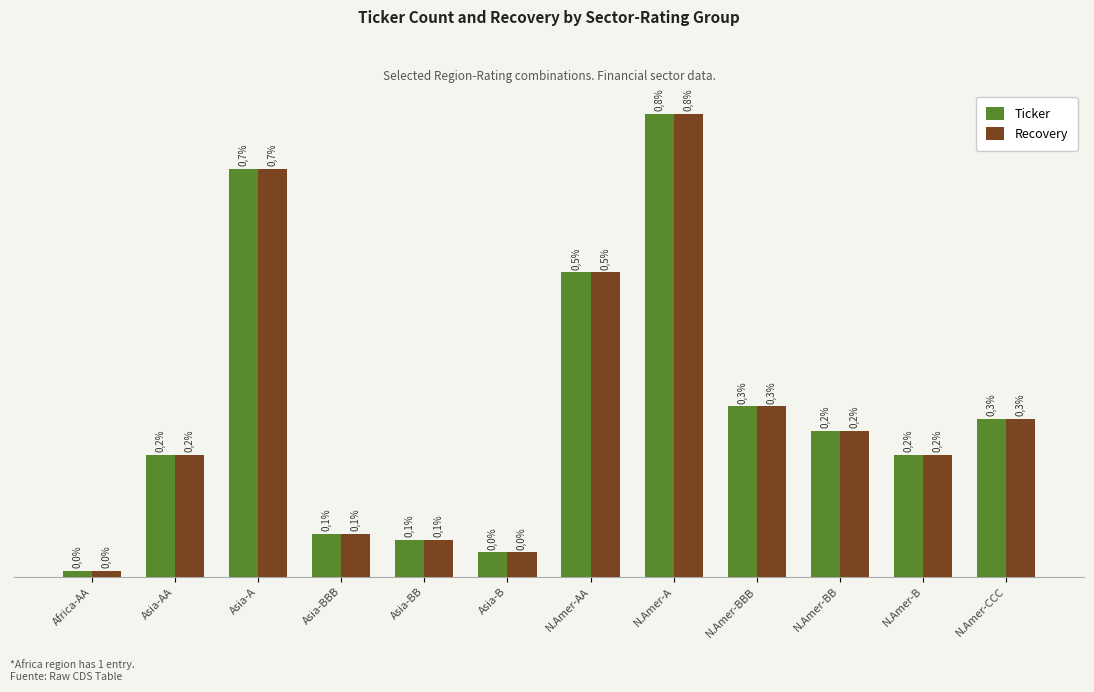

Are the bars grouped side by side (vs. stacked)?

Yes